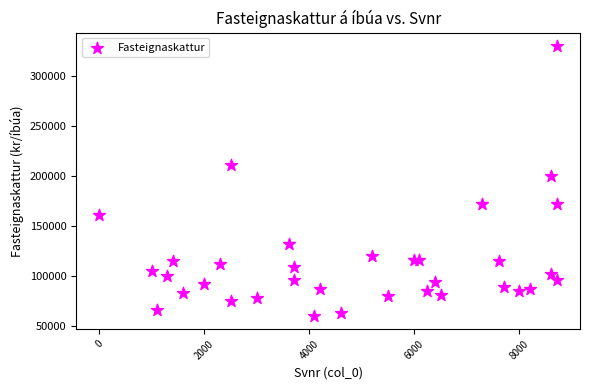

What Y value in the scatter plot is closest to 195165?

199728.6